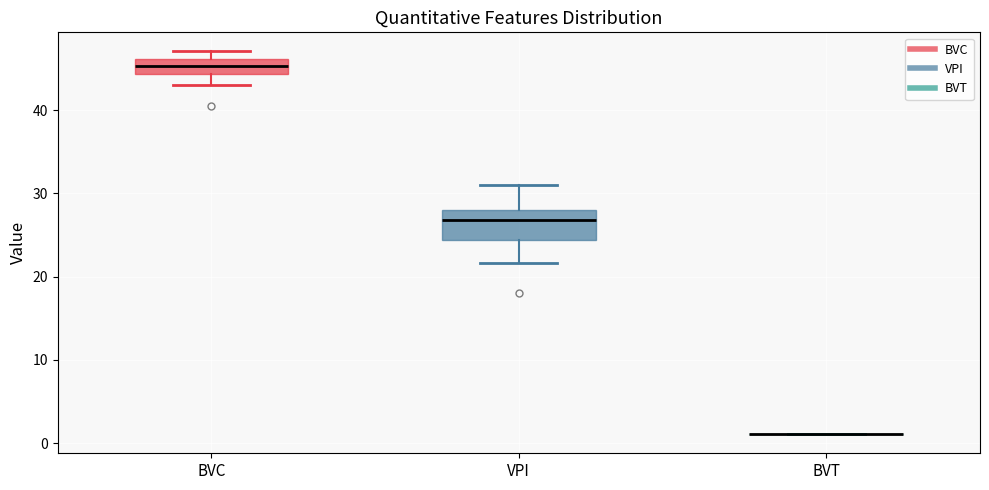

Comparing the boxes themselves (not the whiskers), which one is the tallest?

VPI